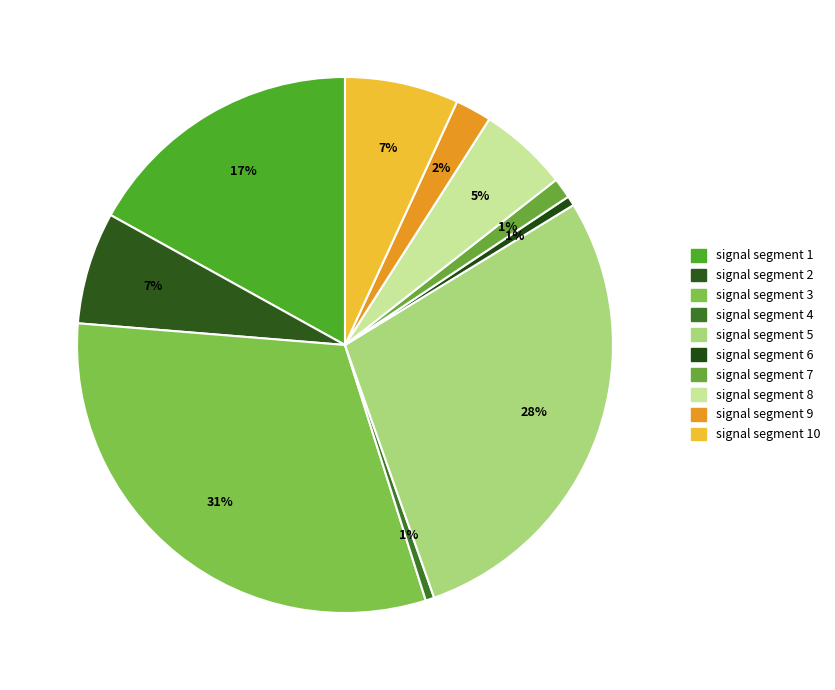

Count the number of slices in the pie.

10